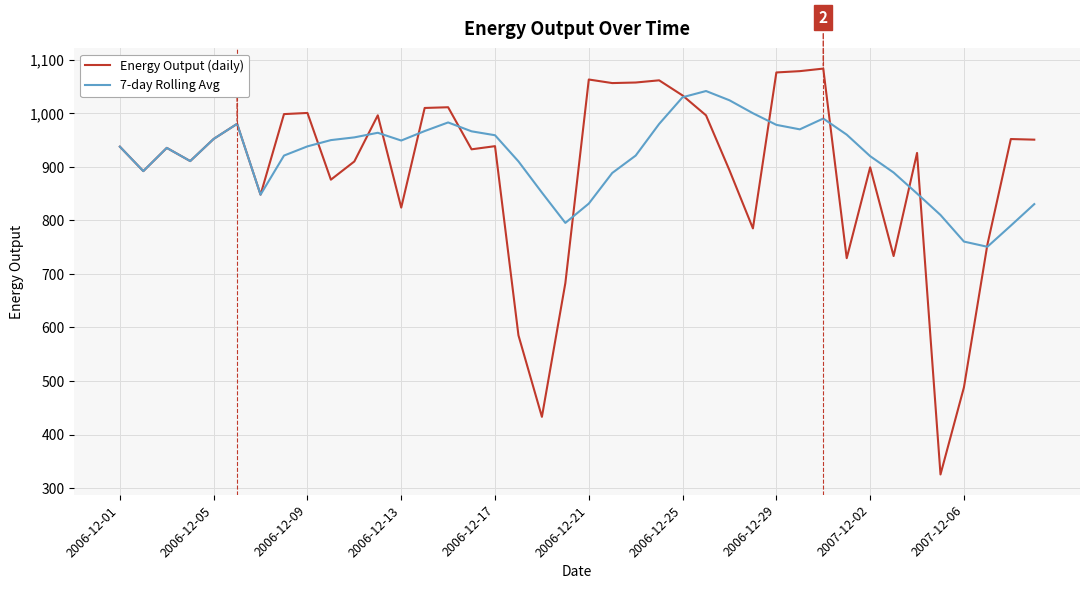

What is the highest value of the Energy Output (daily) series?

1083.7